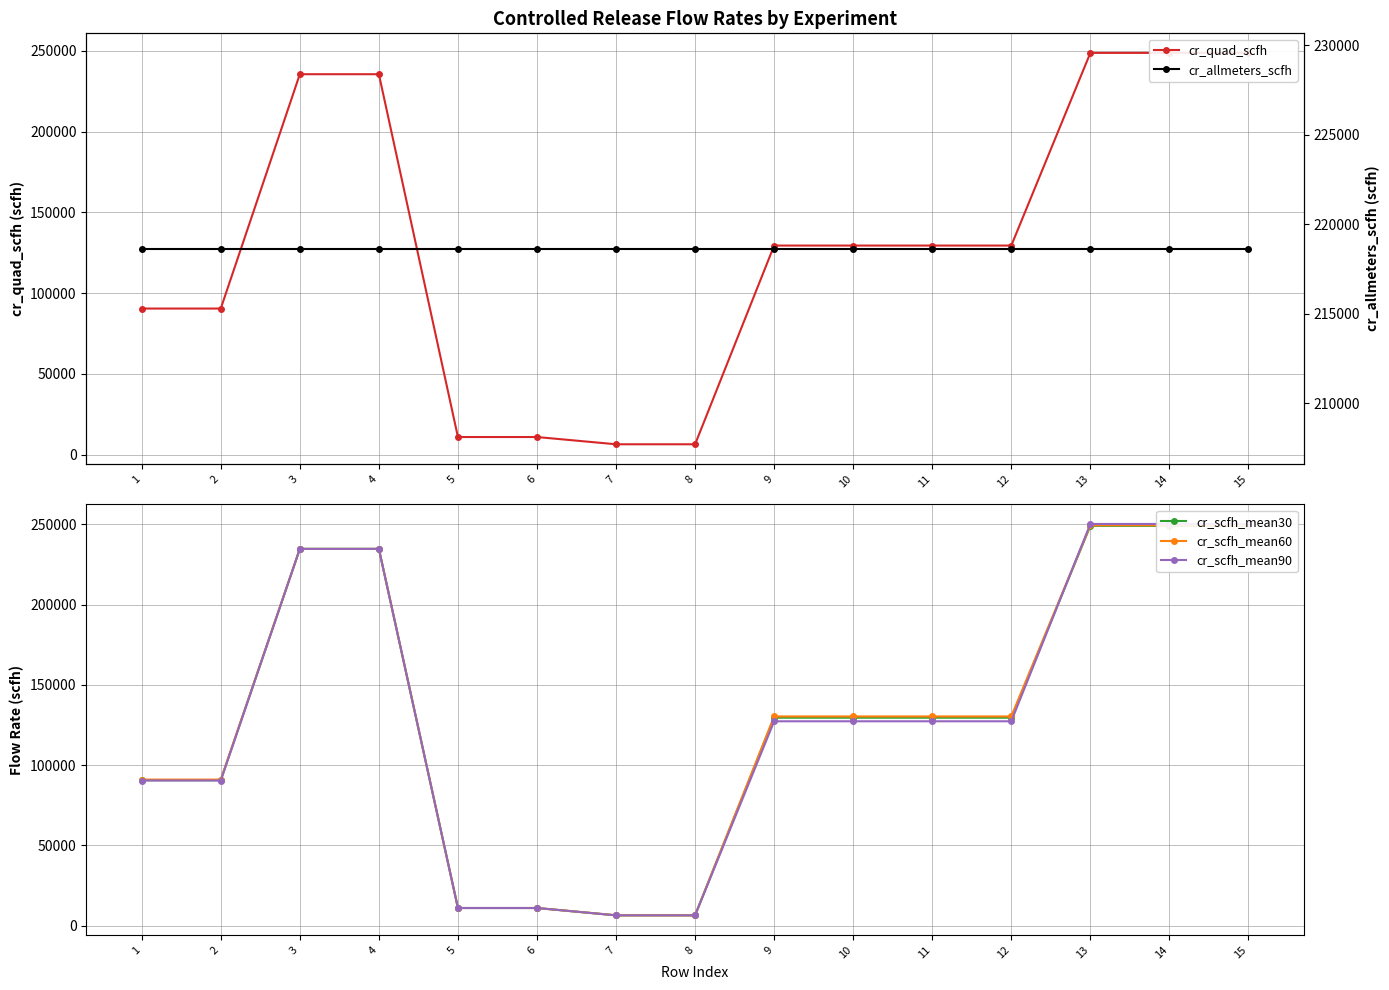

Which label corresponds to the largest value in the chart?

13